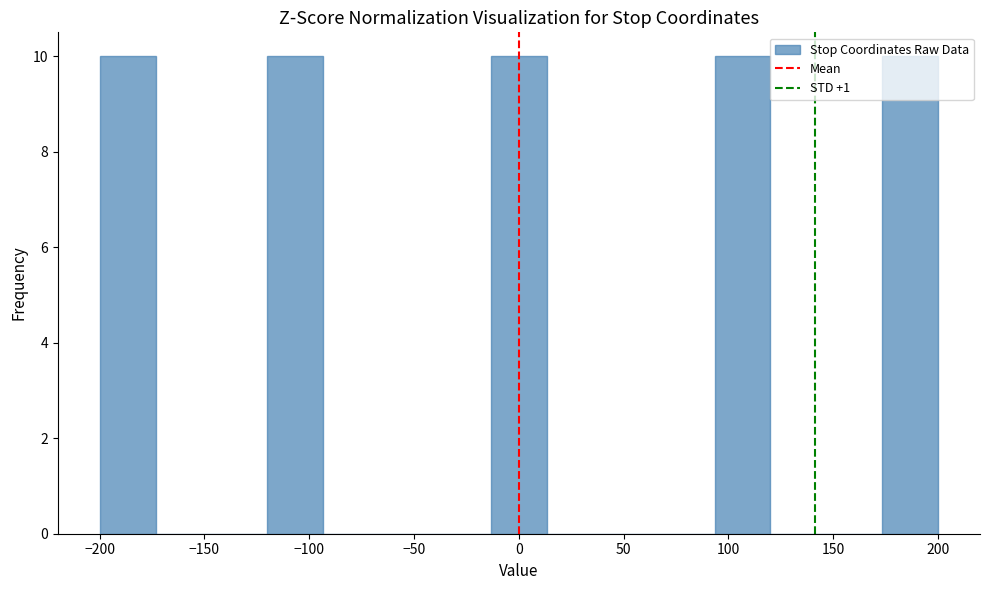

Reading left to right, list every bar in this chart as the range it spans on the x-axis followed by its height. Neither the bar edges nor the heights are printed on the chart, so give them approximately, as read against the axes.

-200 to -175: 10
-175 to -145: 0
-145 to -120: 0
-120 to -95: 10
-95 to -65: 0
-65 to -40: 0
-40 to -15: 0
-15 to 15: 10
15 to 40: 0
40 to 65: 0
65 to 95: 0
95 to 120: 10
120 to 145: 0
145 to 175: 0
175 to 200: 10